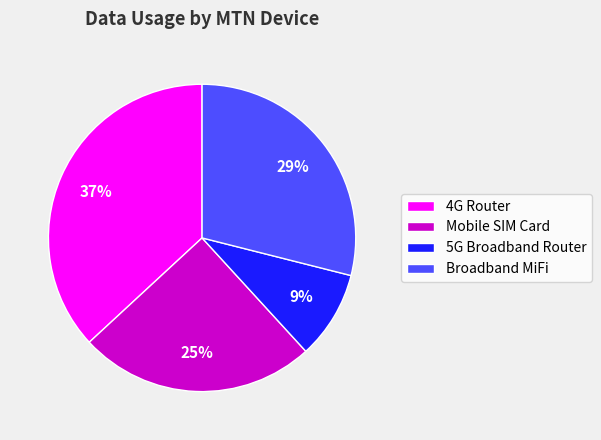

How many slices are in this pie chart?

4